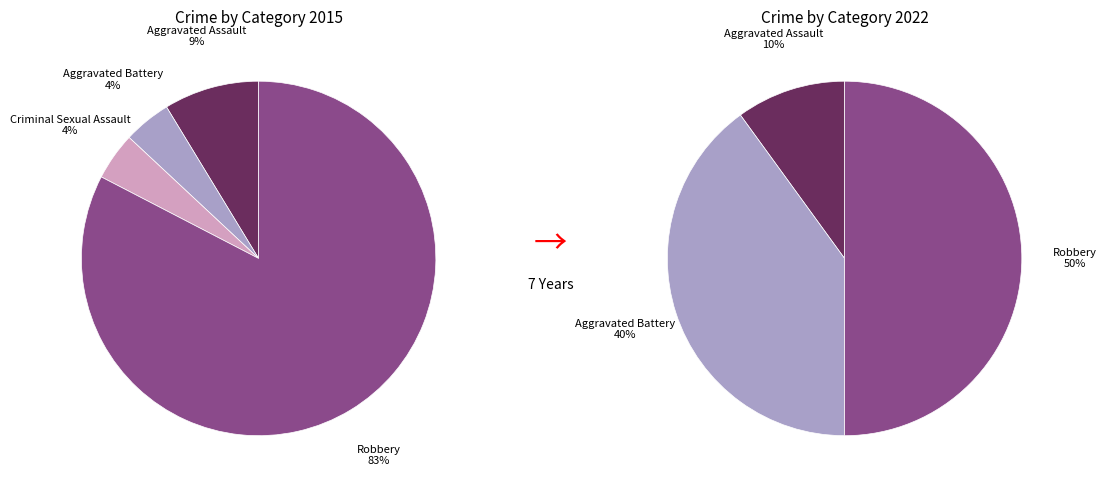

Rank the categories by value from lowest to highest.

Aggravated Battery, Criminal Sexual Assault, Aggravated Assault, Robbery